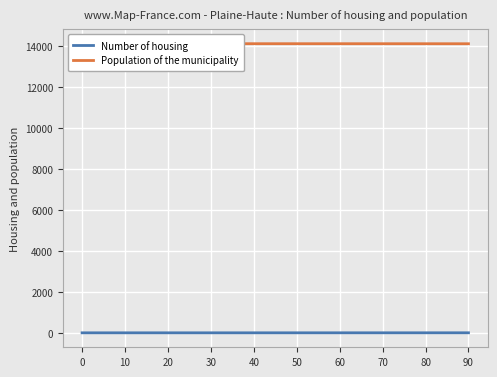

True or false: Number of housing has a value of 0.0 at 0.

True